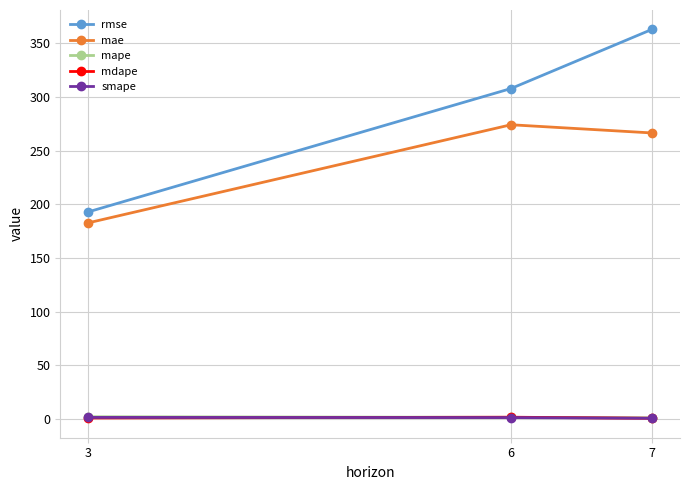

Is it true that mape equals 1.1 at 7?

True